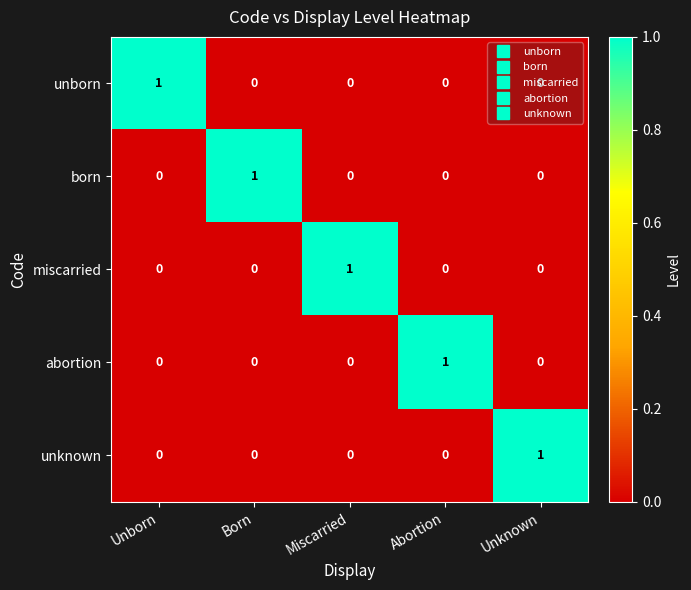

At which label does miscarried reach its peak?

Miscarried